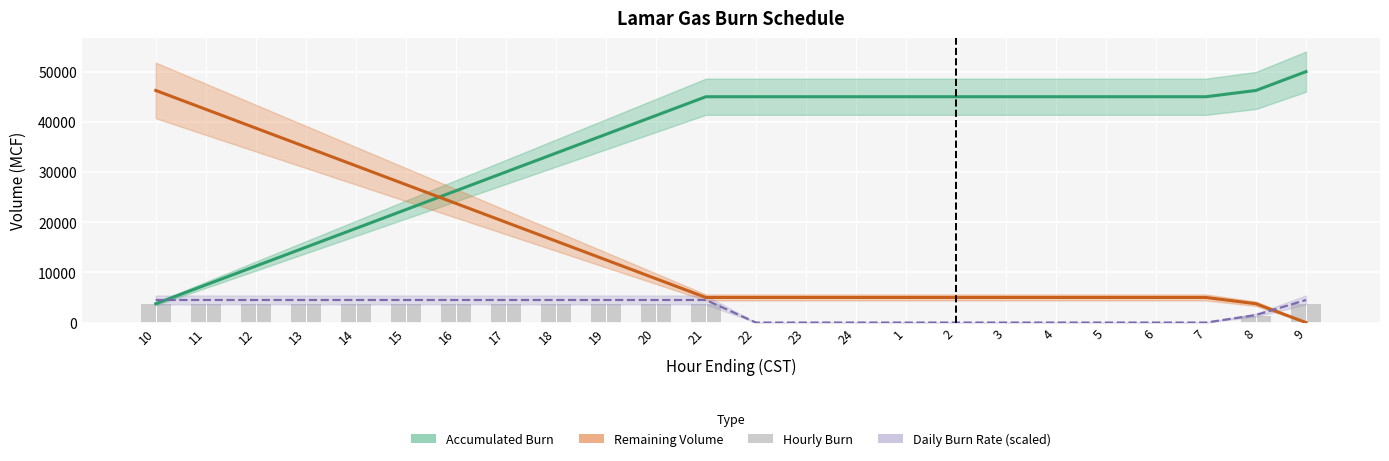

What is the difference between the second highest and minimum values in the Hourly Burn series?

3750